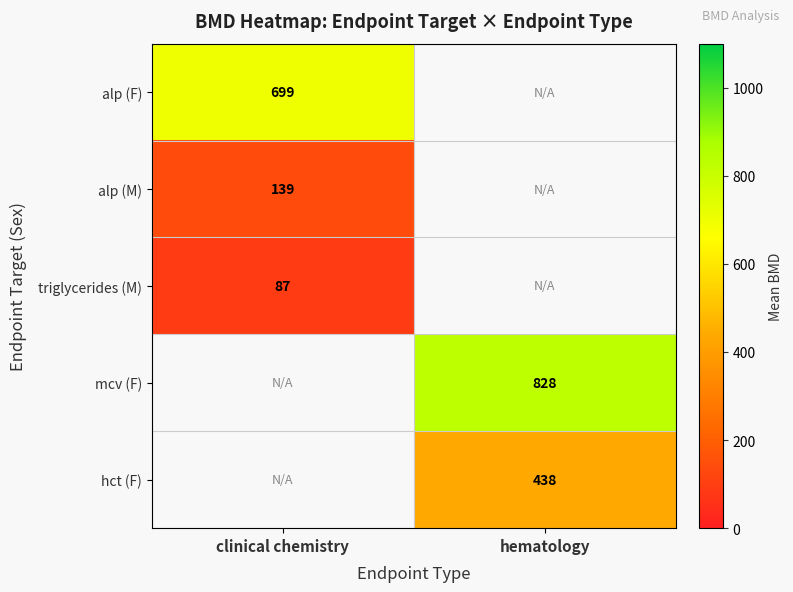

Is the value of mcv (F) at hematology greater than the value of alp (F) at clinical chemistry?

Yes